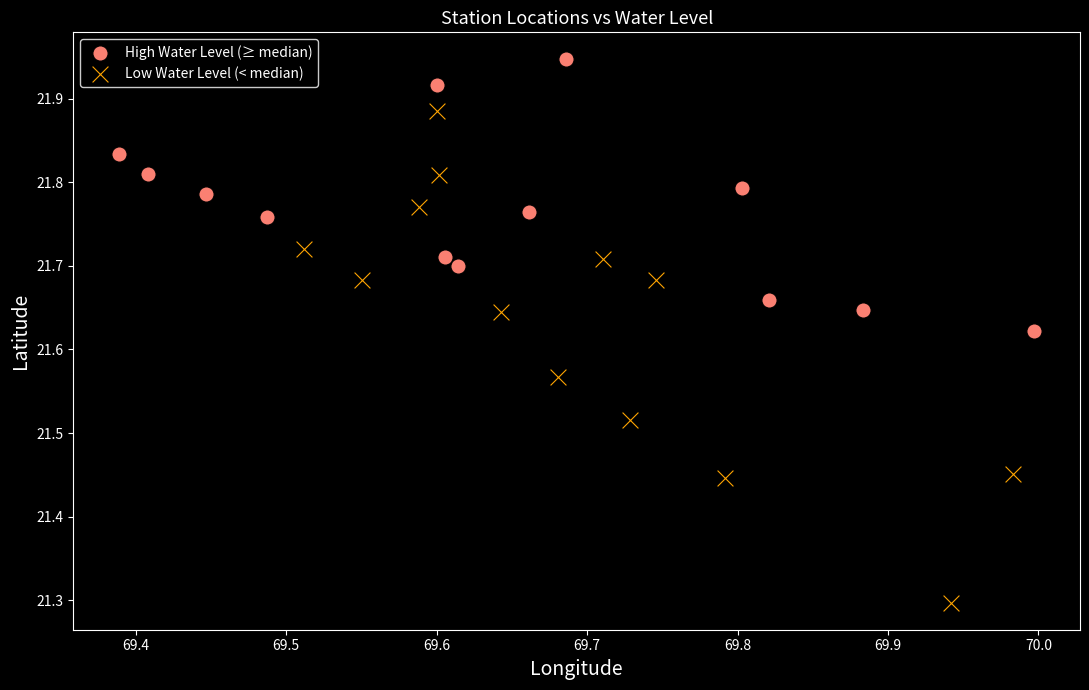

Which series reaches the minimum Y coordinate?

Low Water Level (< median)